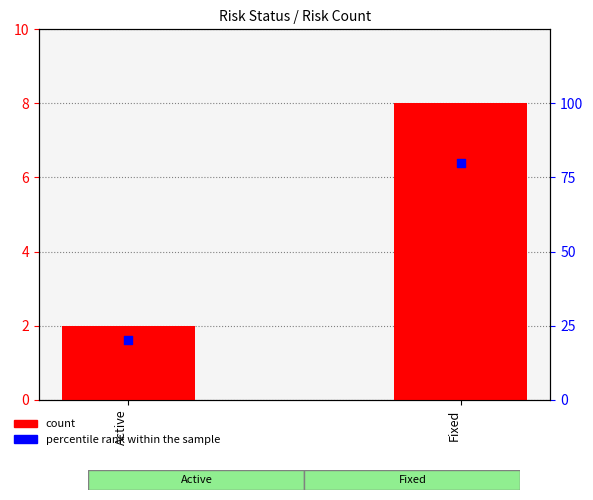

At how many categories does at least one series exceed 5?

2